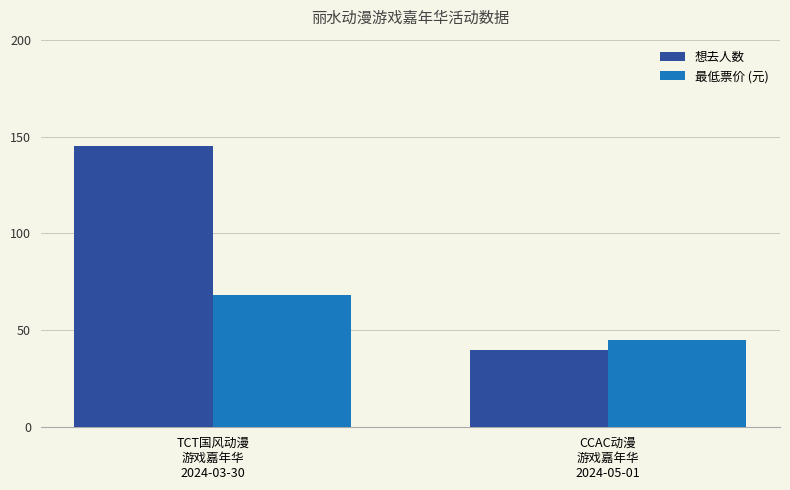

Which series has the largest range (max minus min)?

想去人数